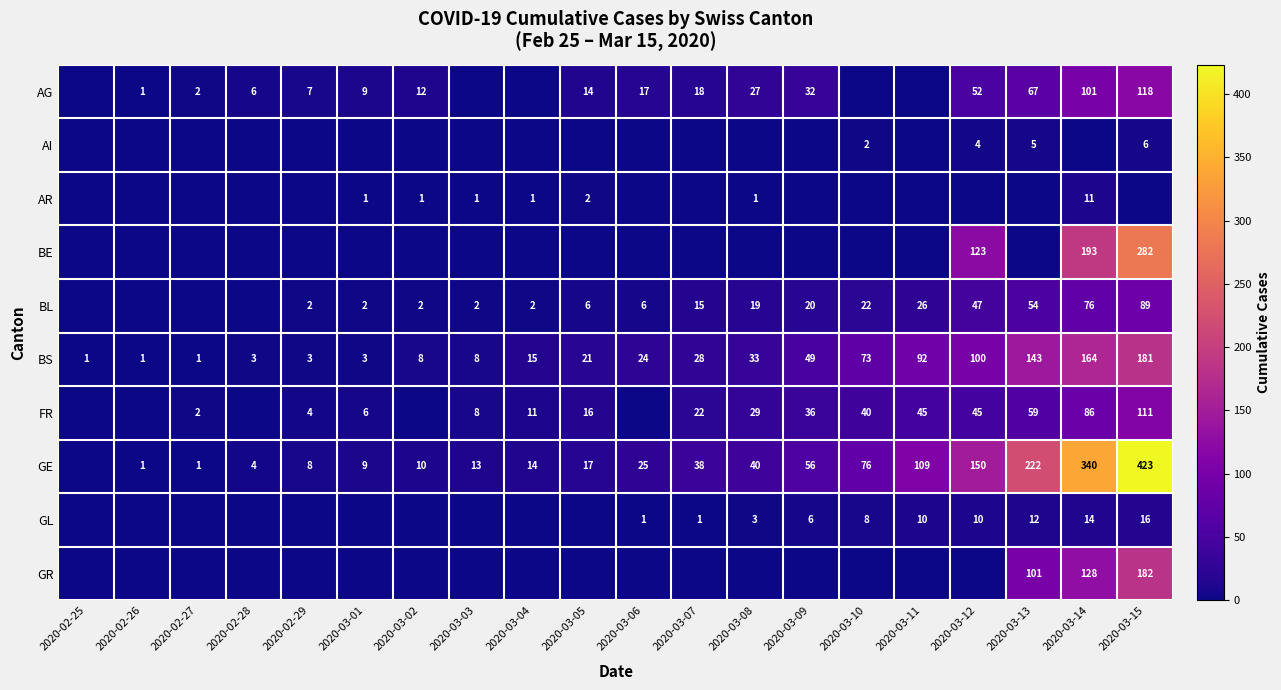

Is it true that AG equals 12 at 2020-03-07?

False